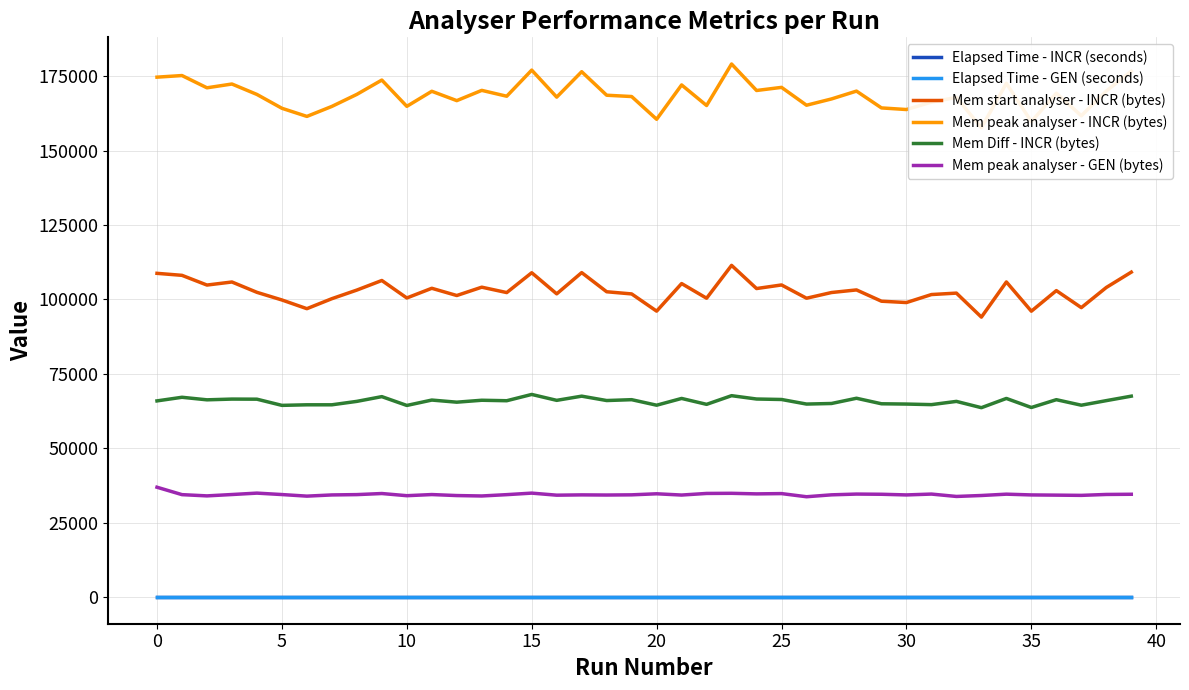

What is the spread (max minus min) of values at 22?

165154.0